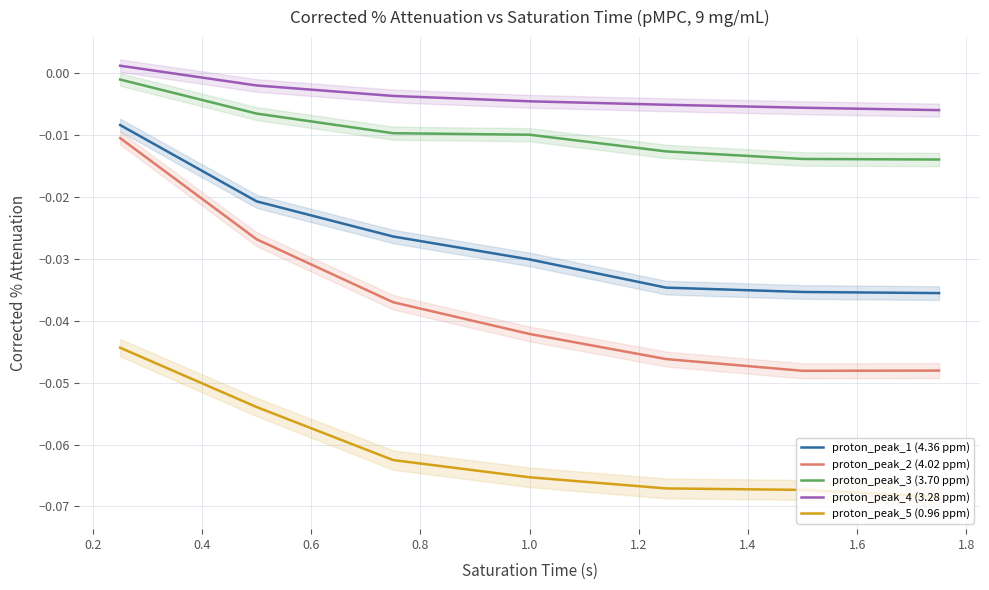

What are all the series names shown in the legend?

proton_peak_1 (4.36 ppm), proton_peak_2 (4.02 ppm), proton_peak_3 (3.70 ppm), proton_peak_4 (3.28 ppm), proton_peak_5 (0.96 ppm)